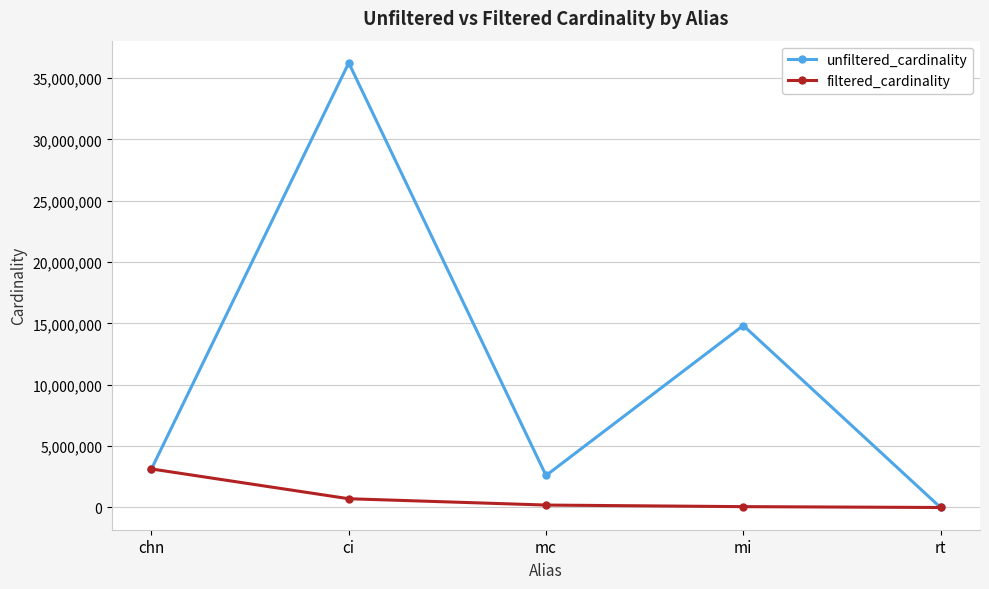

What are all the series names shown in the legend?

unfiltered_cardinality, filtered_cardinality